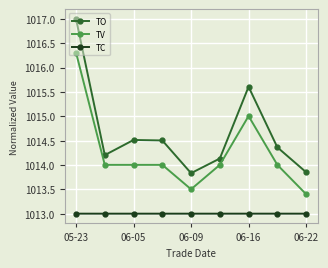

True or false: TC and TO cross at least once.

False